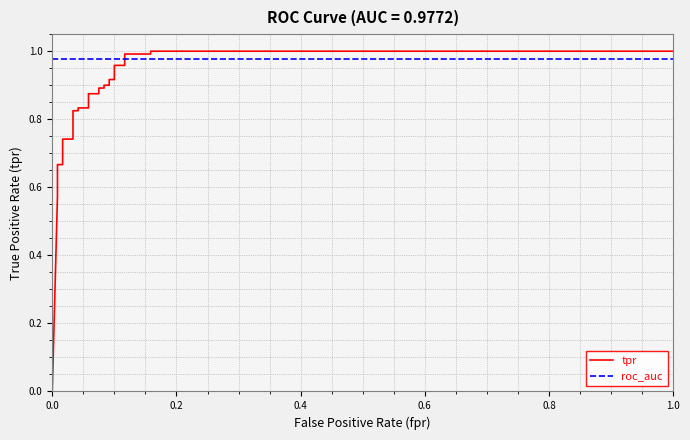

True or false: tpr has more than 1 points higher than both neighbors.

False